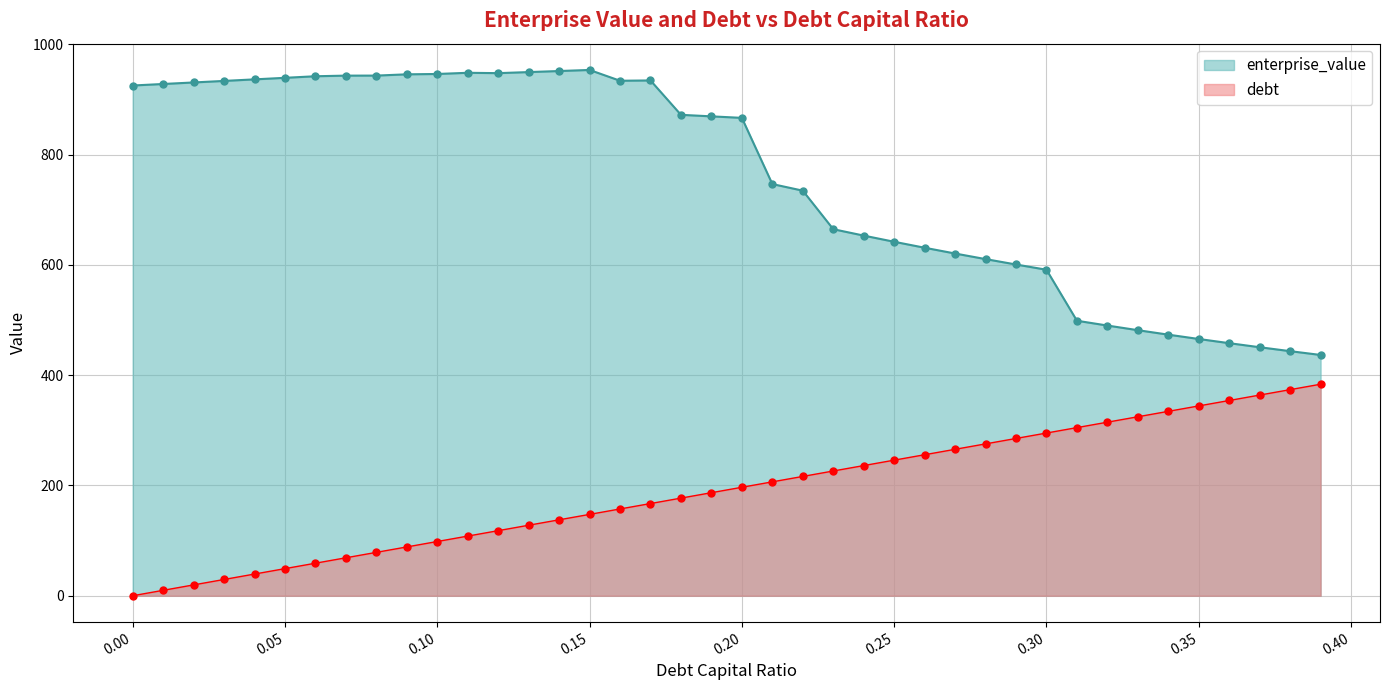

What is the maximum value for debt?

383.6